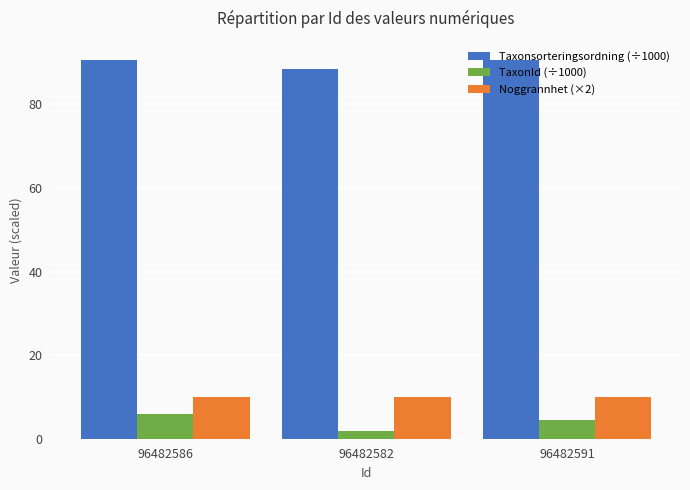

How many data points in Taxonsorteringsordning (÷1000) are less than 90?

1